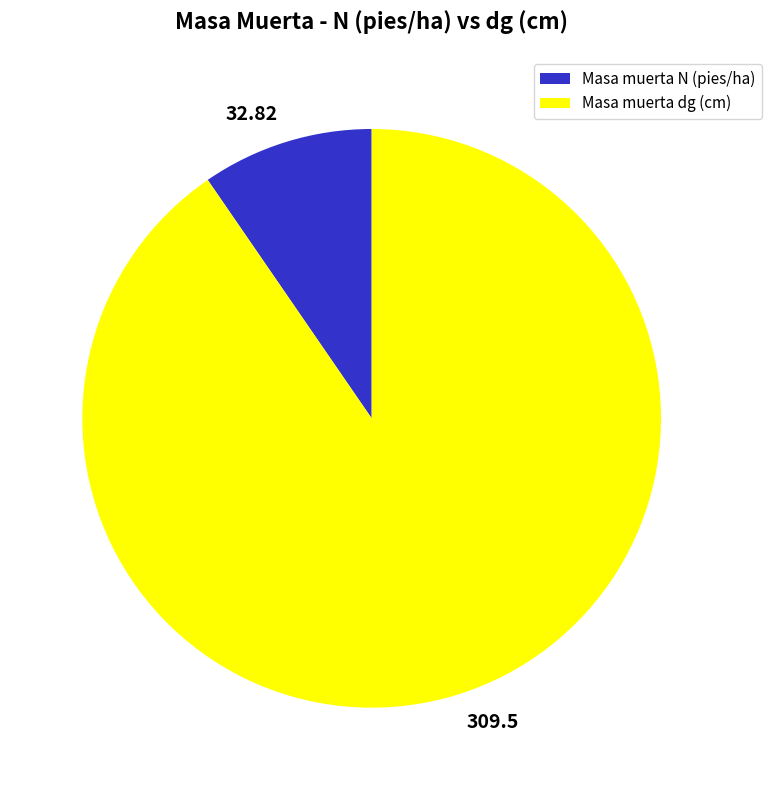

Is the sum of 32.82 and 309.5 greater than half?

Yes